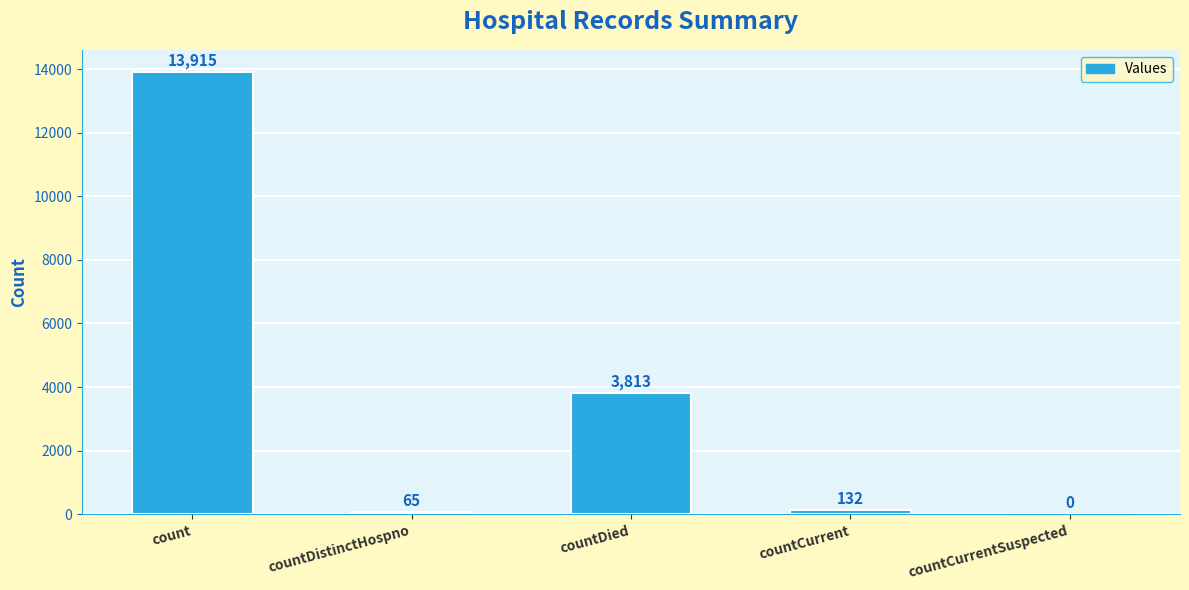

Read the value at countDistinctHospno, to the nearest 100.

100